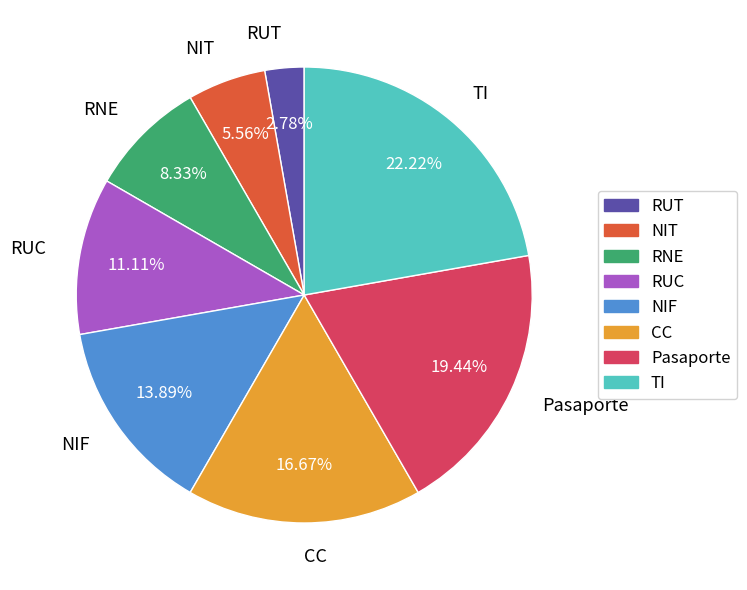

Do TI and NIT together represent more than half of the pie?

No